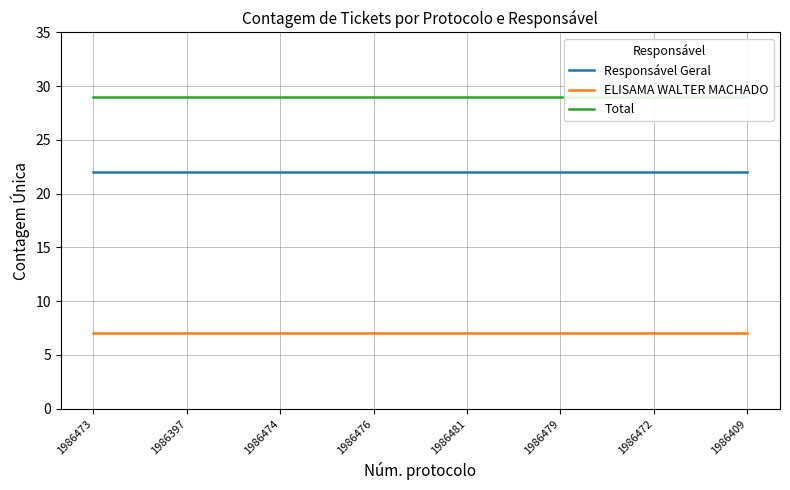

List the labels in order of Total value, smallest first.

1986473, 1986397, 1986474, 1986476, 1986481, 1986479, 1986472, 1986409